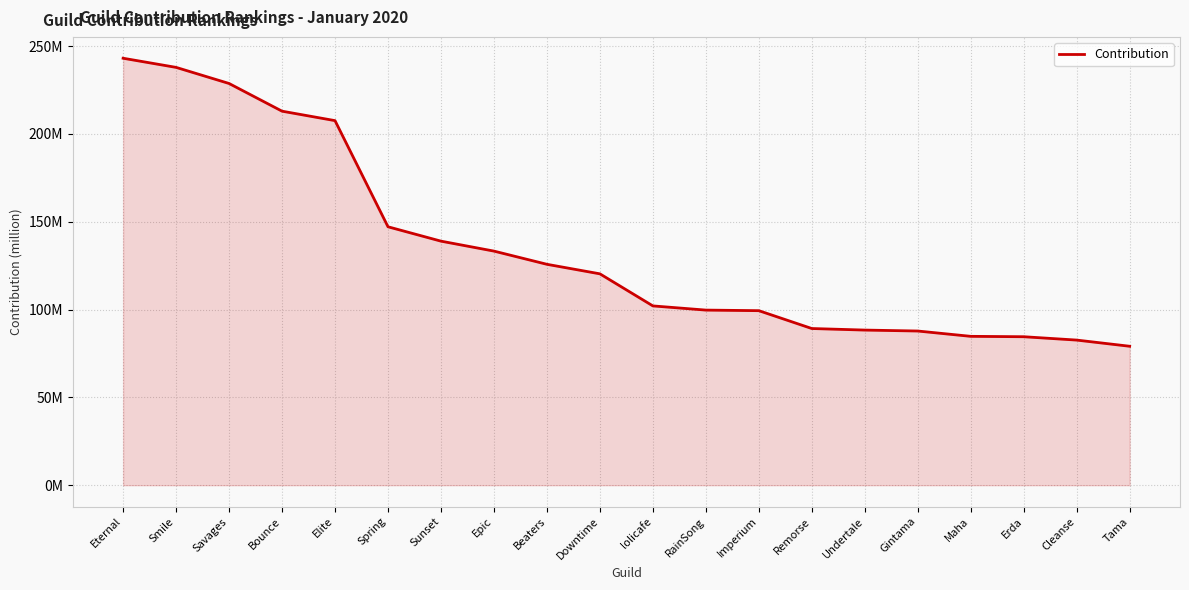

Approximately how many times larger is the value at Remorse compared to Eternal?

0.4